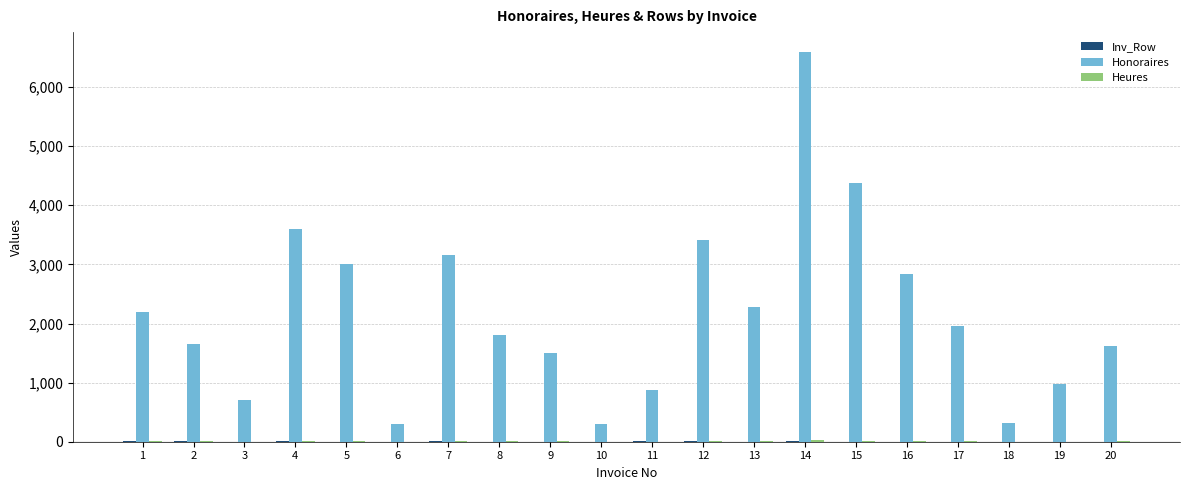

What is the greatest value displayed?

6600.0